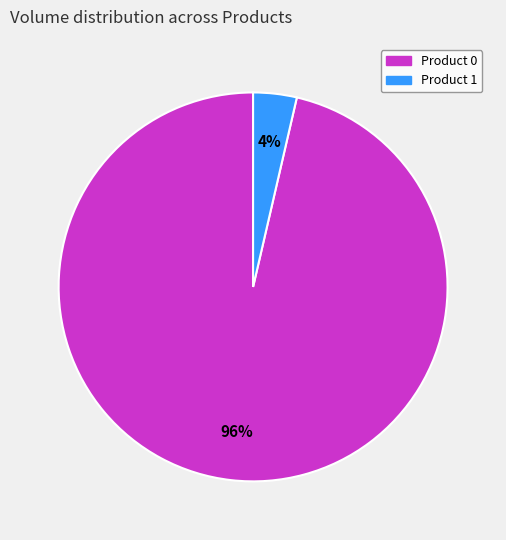

What is the smallest slice in the pie chart?

Product 1